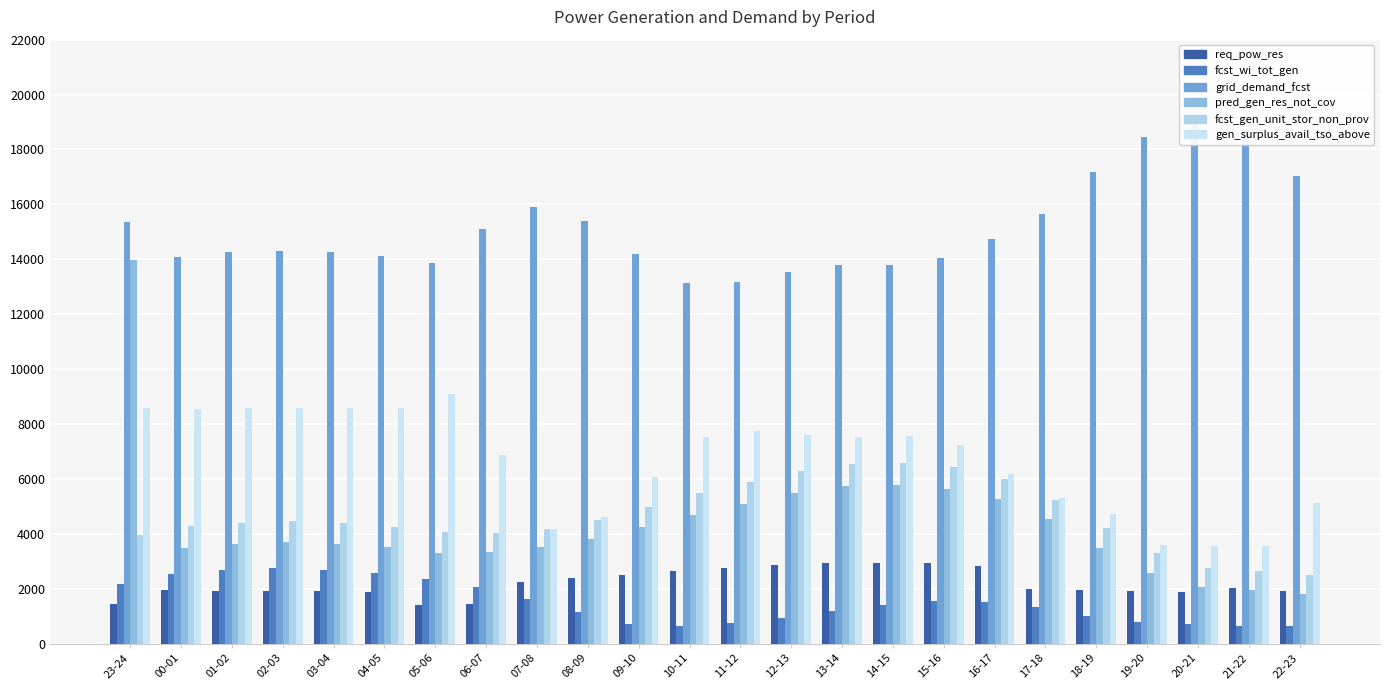

Does the chart contain stacked bars?

No